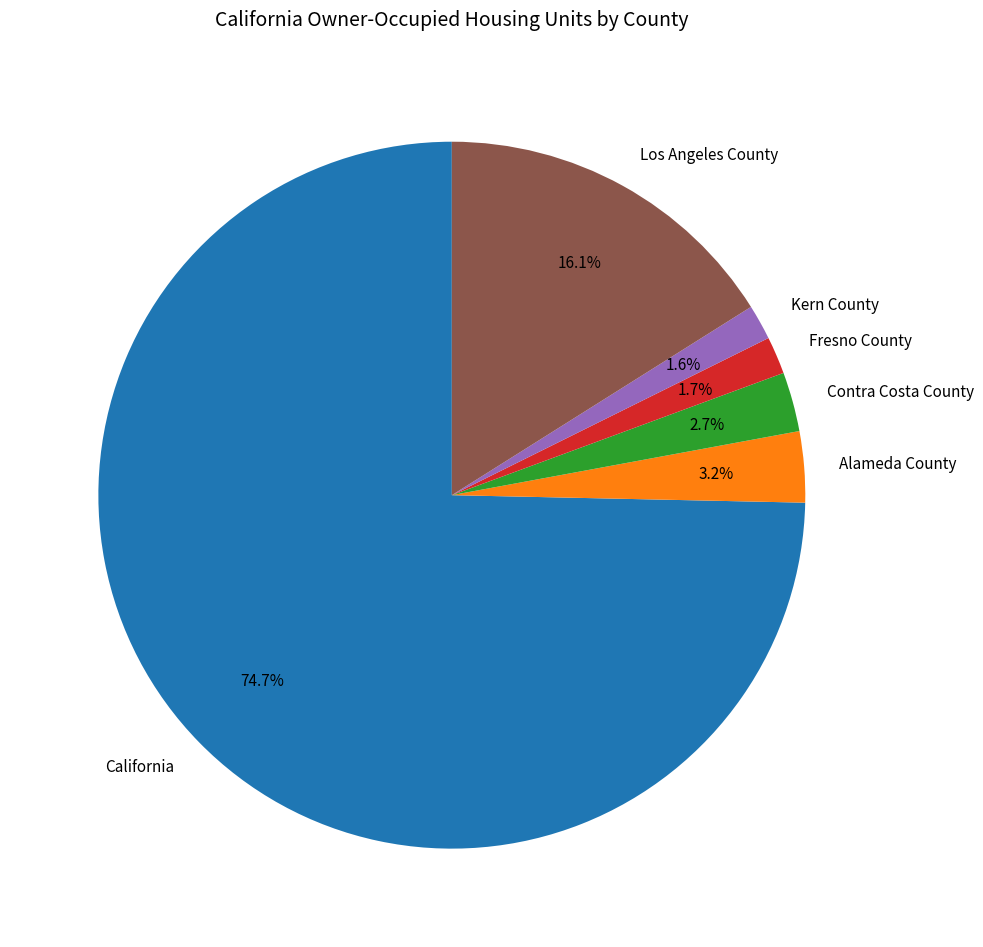

To the nearest percent, what percentage of the pie is Contra Costa County?

3%